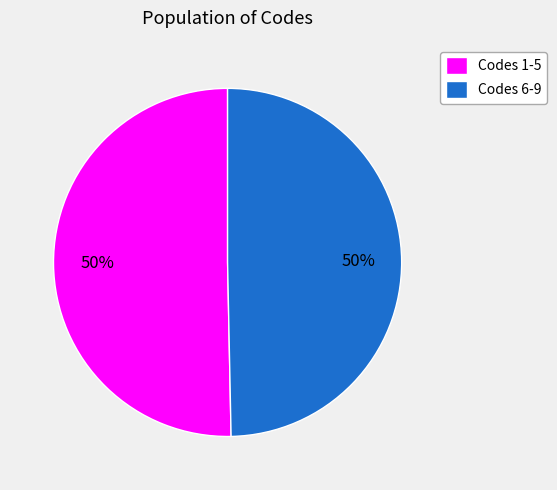

True or false: Codes 1-5 accounts for 50% of the total.

True